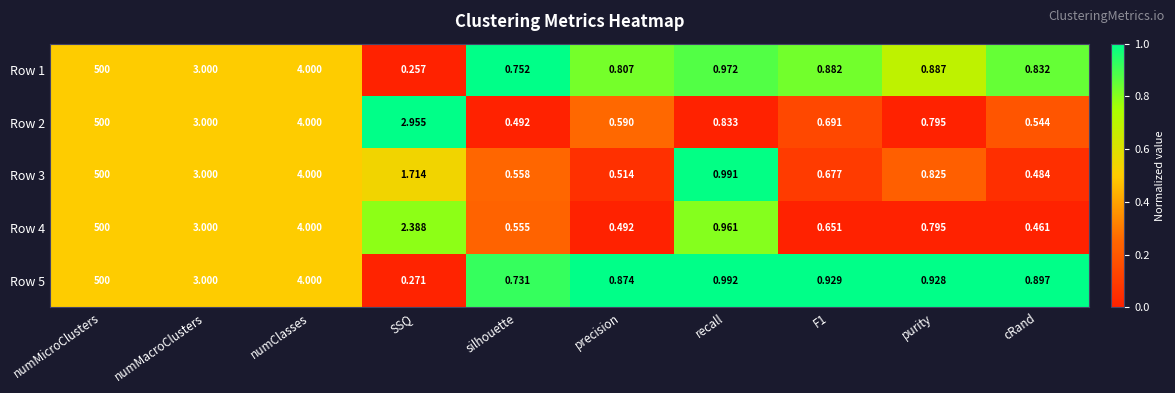

At which label is Row 5 closest to 250?

numClasses